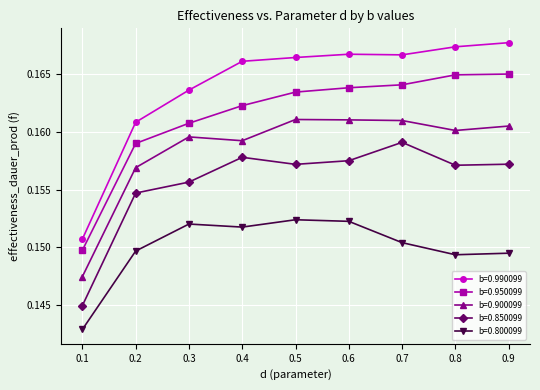

How many lines are shown in the chart?

5